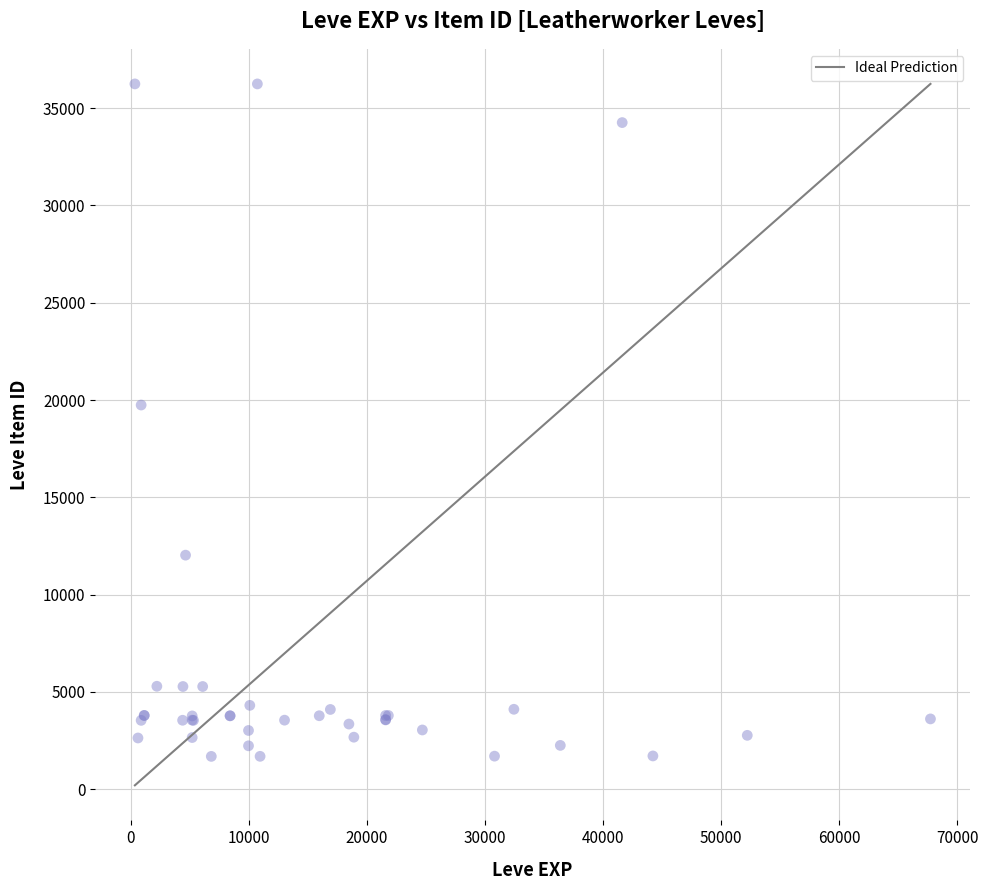

What Y value in the scatter plot is closest to 18967?

19744